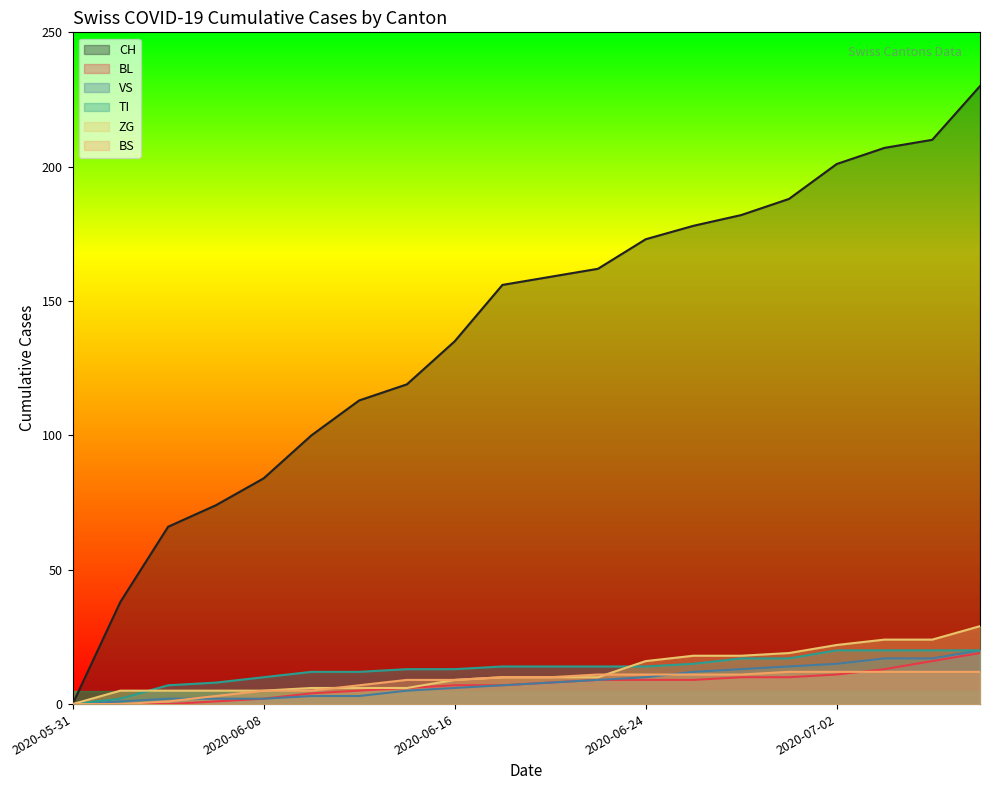

Reading left to right, list all the values displayed in this chart.

CH: 0	38	66	74	84	100	113	119	135	156	159	162	173	178	182	188	201	207	210	230
BL: 0	0	0	1	2	4	5	6	7	7	8	9	9	9	10	10	11	13	16	19
VS: 0	1	2	2	2	3	3	5	6	7	8	9	10	12	13	14	15	17	17	20
TI: 0	2	7	8	10	12	12	13	13	14	14	14	14	15	17	17	20	20	20	20
ZG: 0	5	5	5	5	6	6	6	9	10	10	10	16	18	18	19	22	24	24	29
BS: 0	0	1	3	5	5	7	9	9	10	10	11	11	11	11	12	12	12	12	12